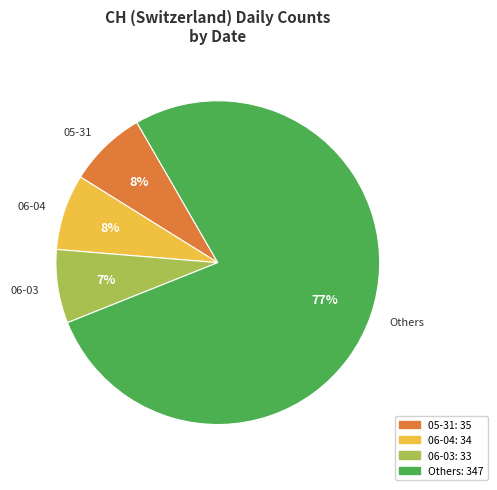

Is it true that Others is 77% of the pie?

True